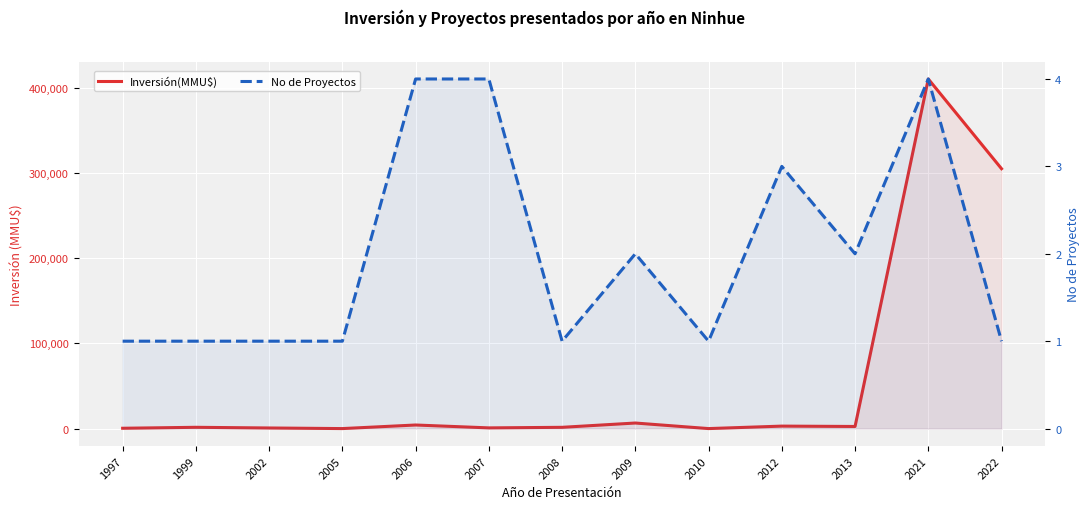

Which series changed the most between 2007 and 2009?

Inversión(MMU$)